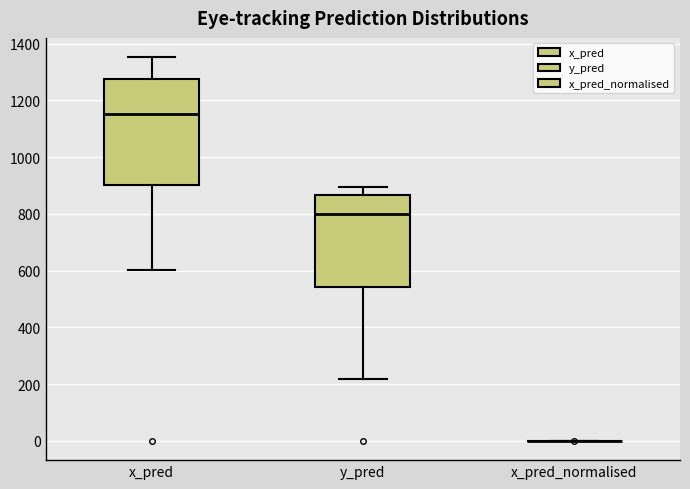

Reading left to right, read every box against the y-axis: the position of its median line, the range the box covers, and the ends of its whiskers. The values are not printed on the chart, so give them approximately, as read against the axis.

x_pred: median 1160, box 900 to 1280, whiskers 600 to 1360
y_pred: median 800, box 540 to 860, whiskers 220 to 900
x_pred_normalised: box collapsed to a line at 0, whiskers 0 to 0